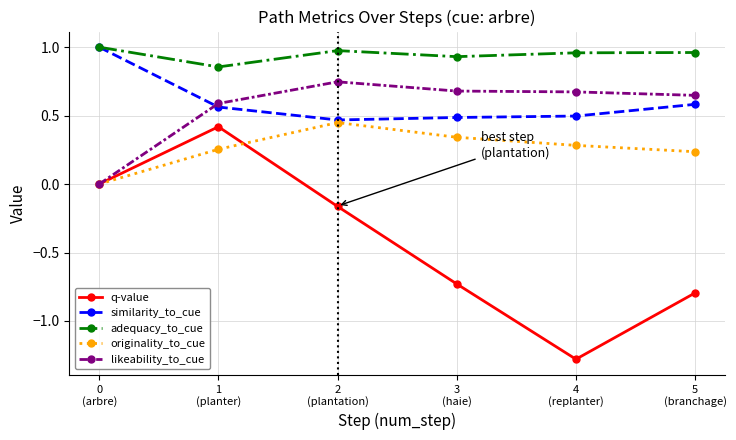

True or false: similarity_to_cue and q-value cross at least once.

False